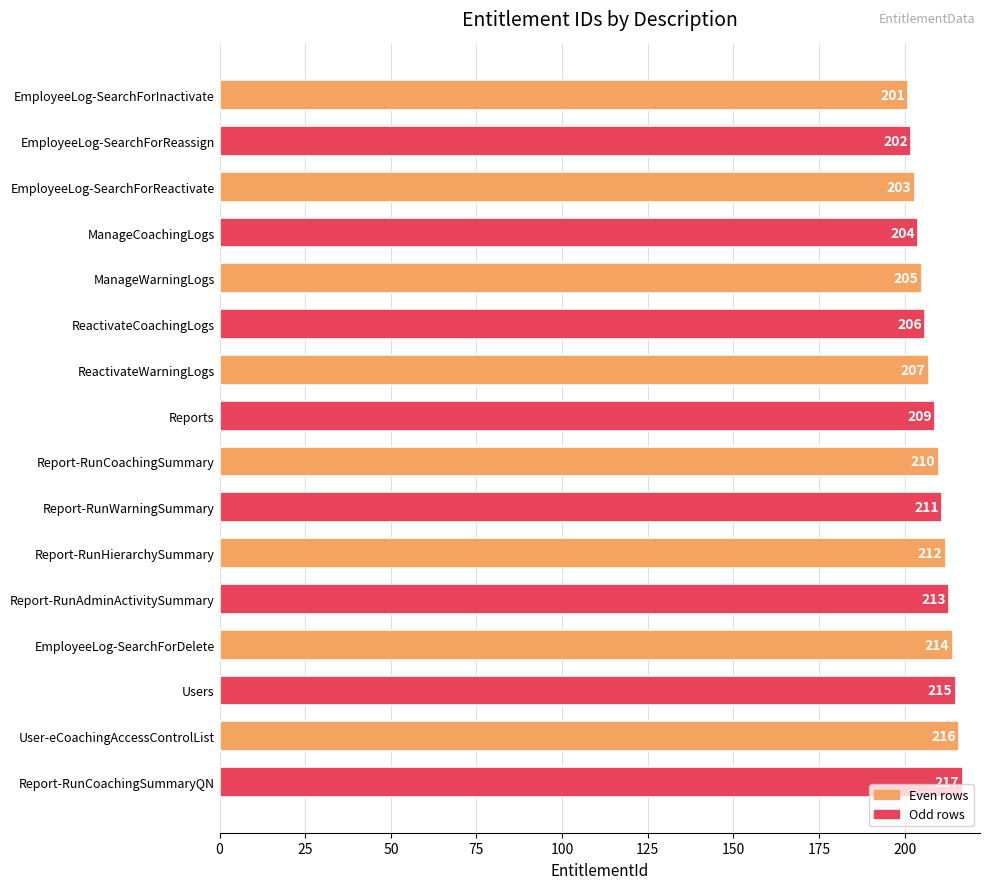

Which label corresponds to the largest value in the chart?

Report-RunCoachingSummaryQN